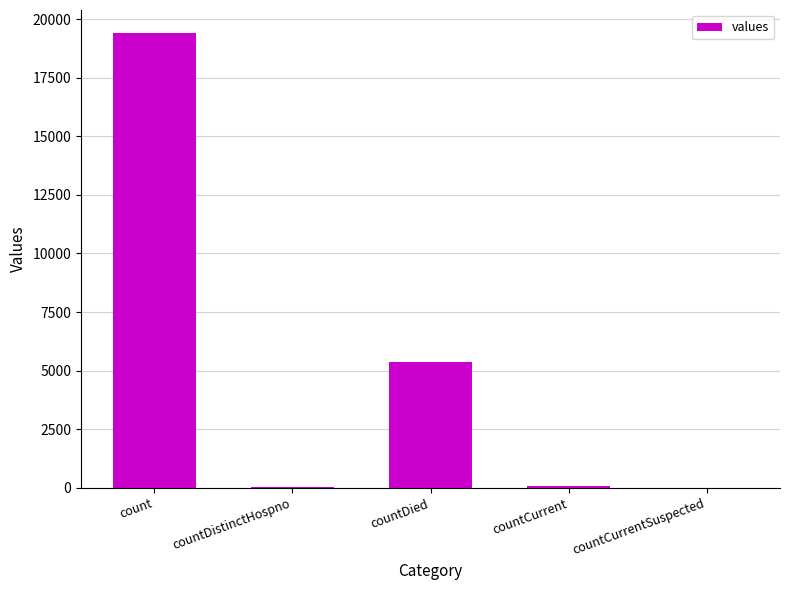

Are the bars grouped side by side (vs. stacked)?

No